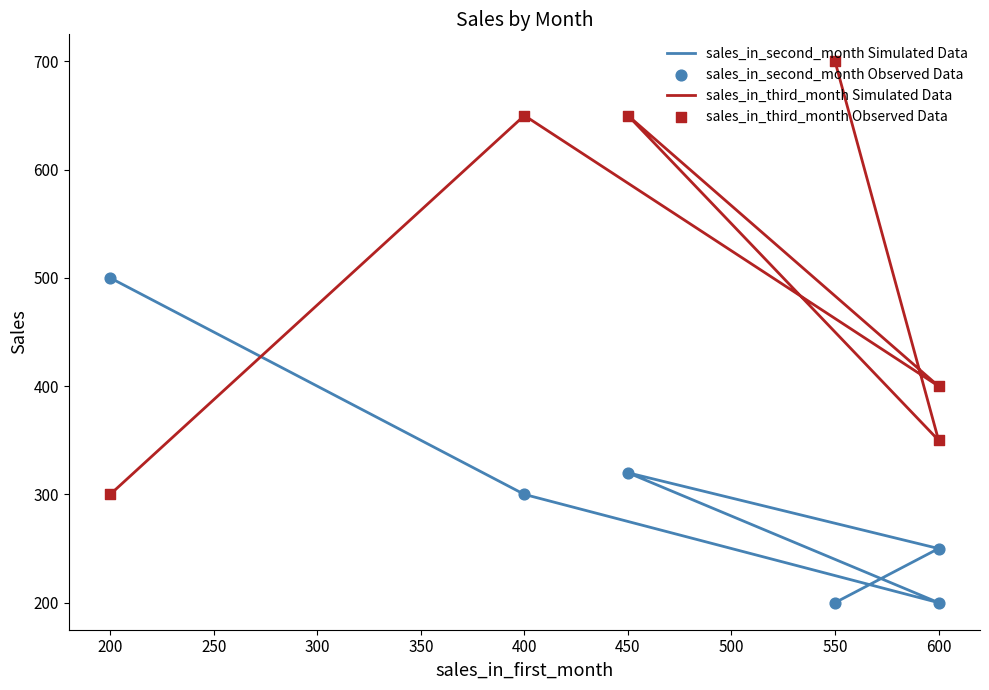

Is the value of sales_in_third_month Simulated Data at 200 greater than the value of sales_in_third_month Observed Data at 400?

No